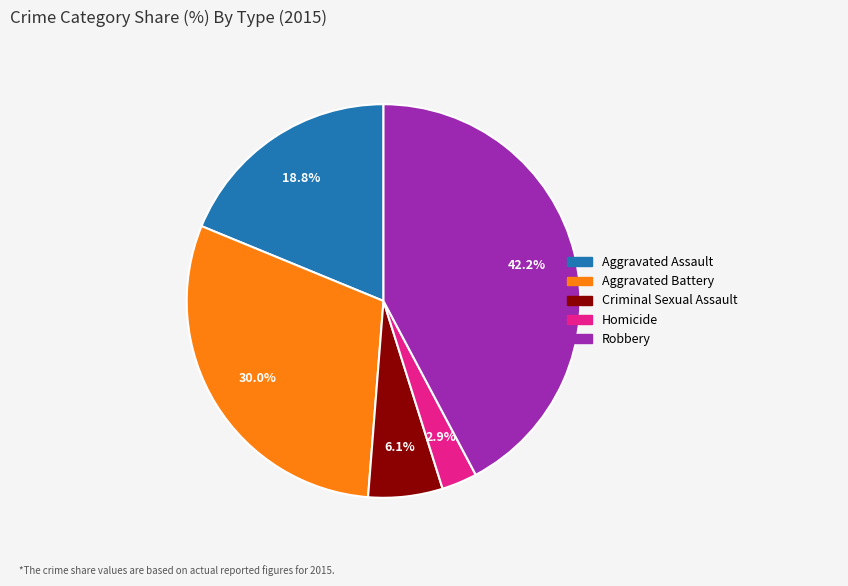

To the nearest percent, what portion does Aggravated Battery represent?

30%